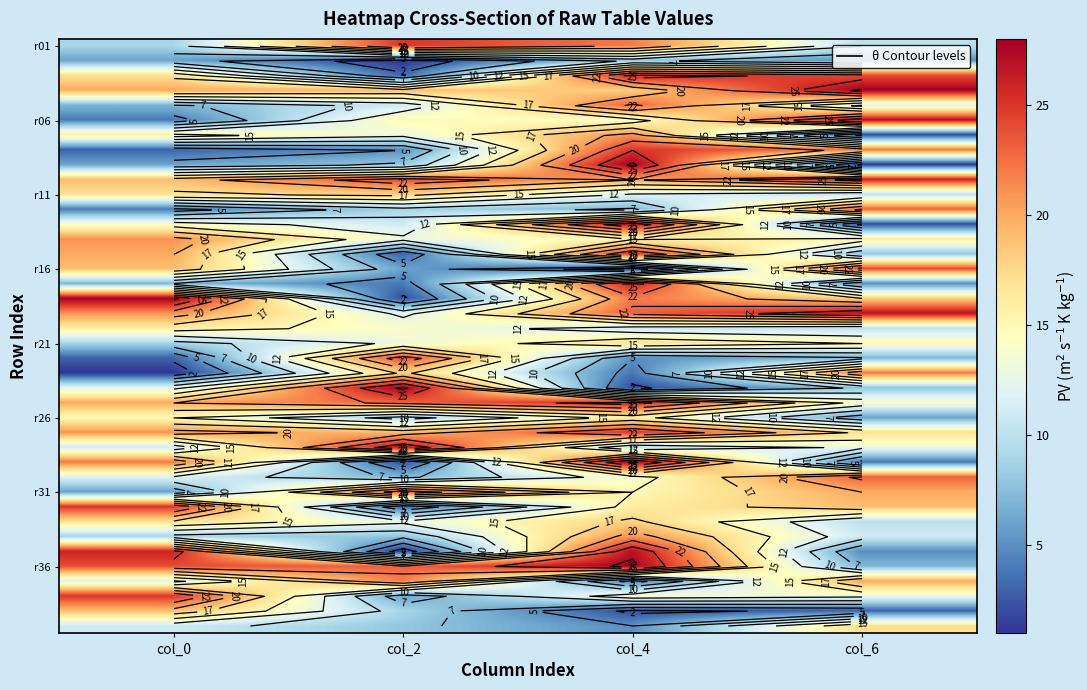

How many distinct data groups are displayed?

40